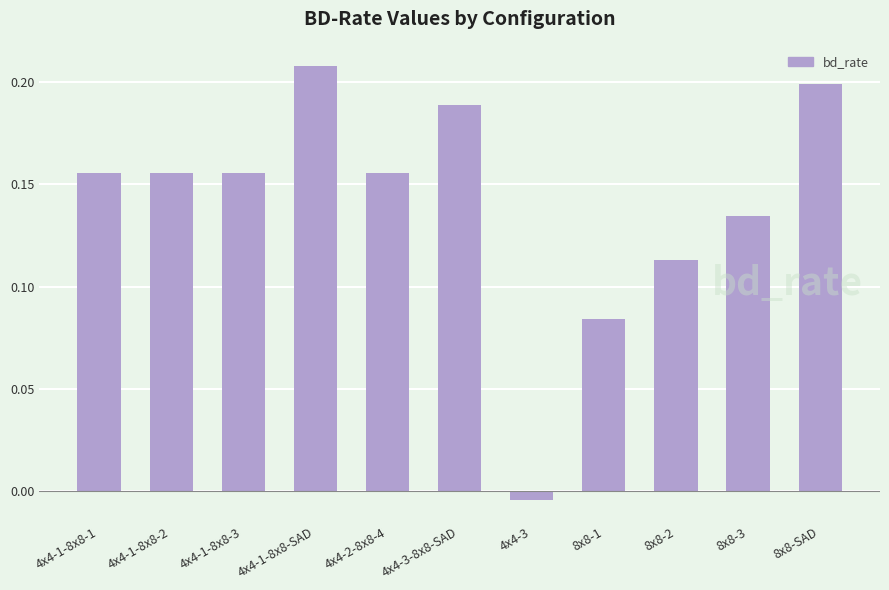

What is the change in value from 4x4-1-8x8-SAD to 8x8-3?

-0.1